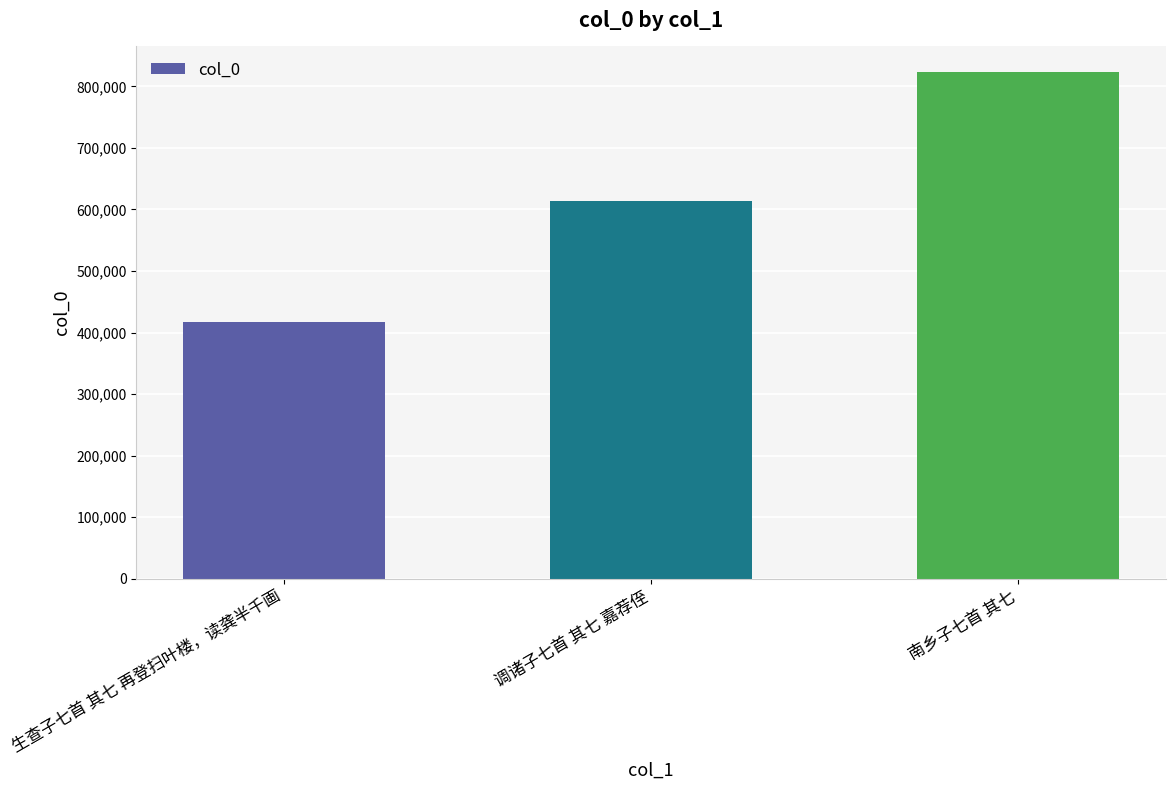

Reading left to right, transcribe all the data shown in this chart.

416346	613367	823823